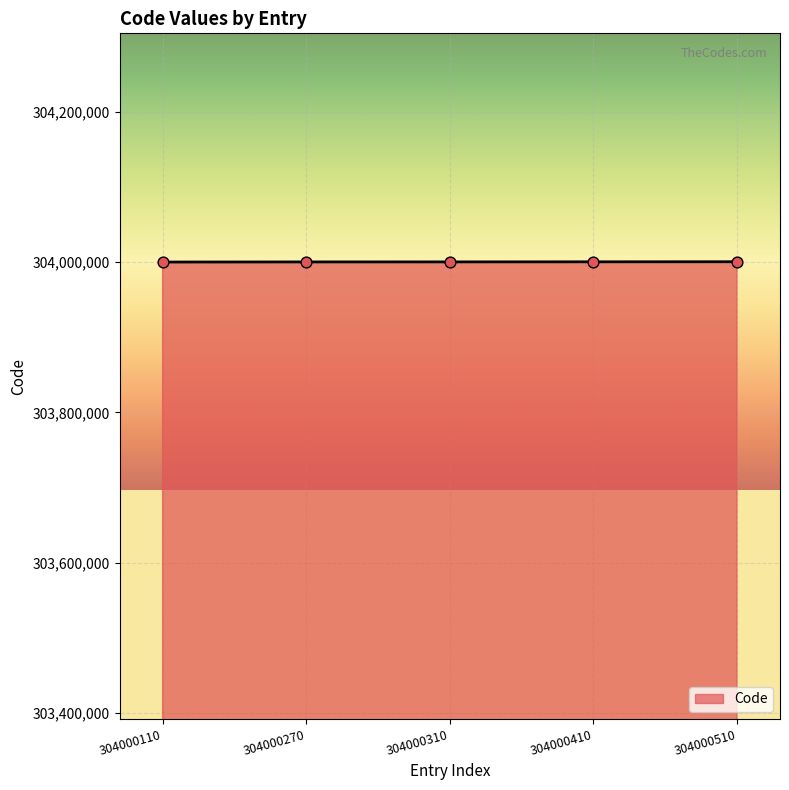

Approximately how many times larger is the value at 304000410 compared to 304000510?

1.0